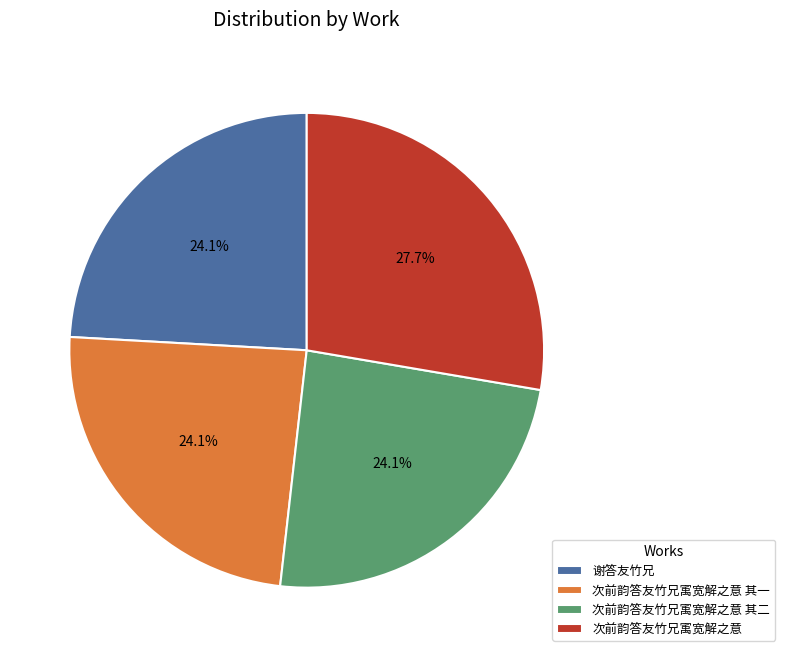

Approximately how many times larger is the value at 次前韵答友竹兄㝢宽解之意 其二 compared to 次前韵答友竹兄㝢宽解之意?

0.9